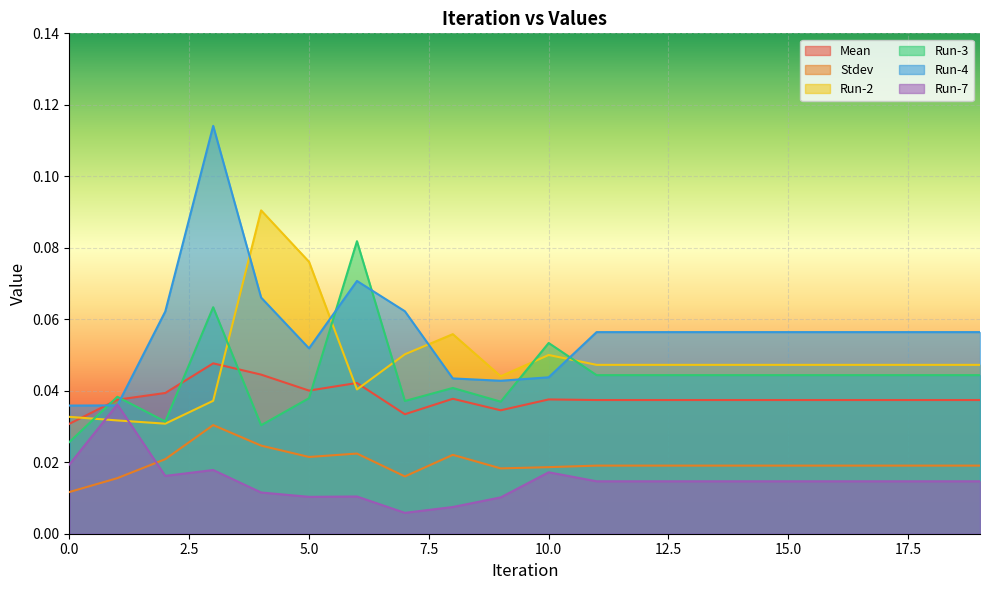

Is it true that Run-3 equals 0.0 at 10.0?

False